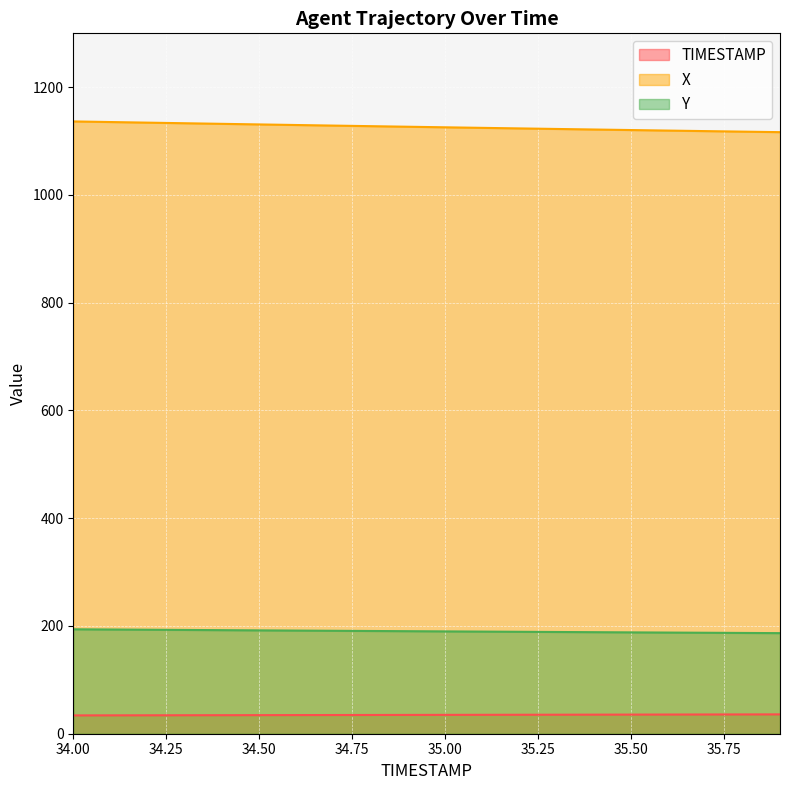

What are all the series names shown in the legend?

TIMESTAMP, X, Y